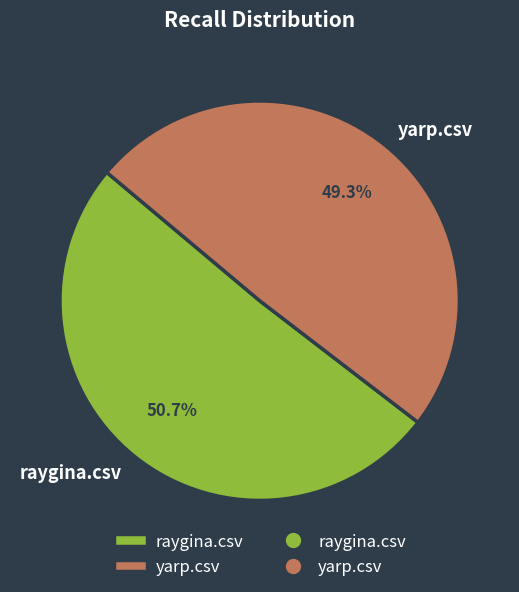

To the nearest percent, what is the difference between the largest and smallest slice percentages?

1%